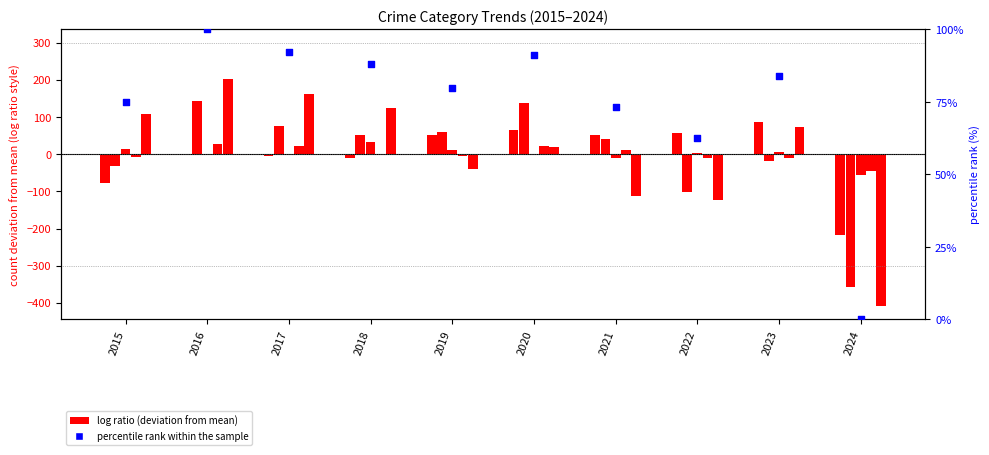

Which has a higher value, 2021 or 2016?

2016